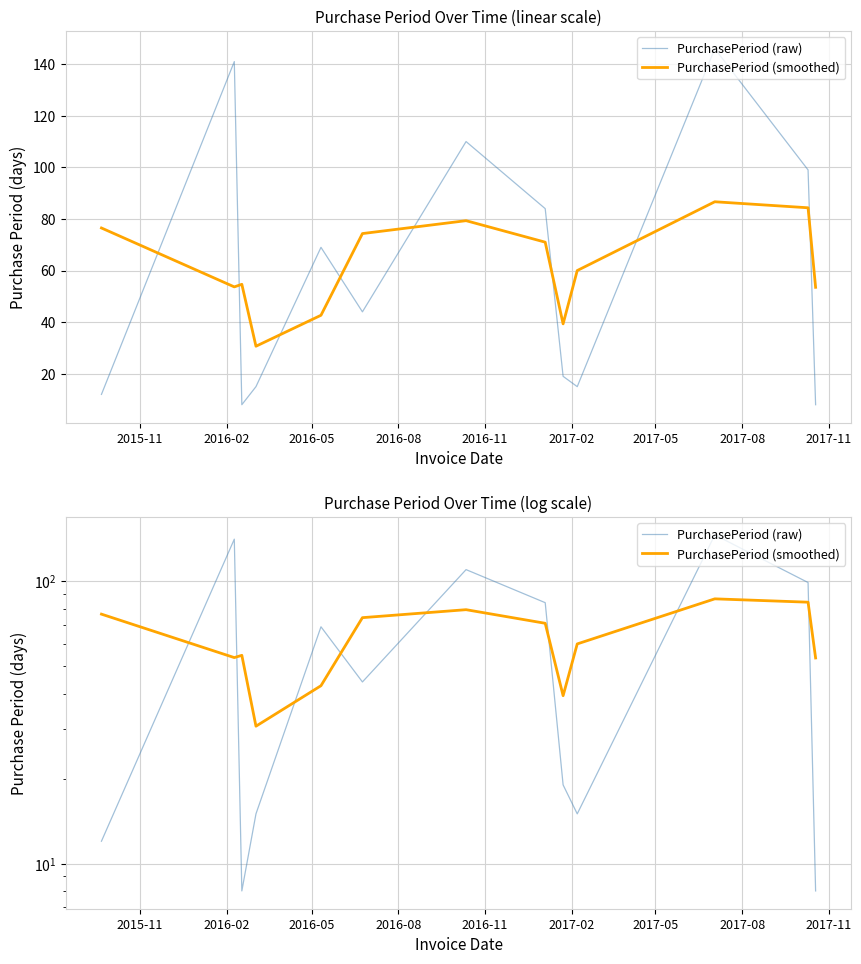

Which series has the widest spread of values?

PurchasePeriod (raw)